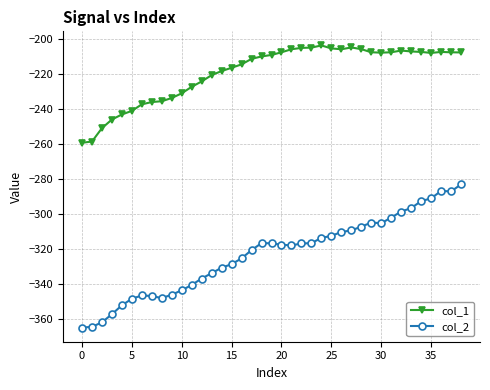

Which series has the largest total across all categories?

col_1